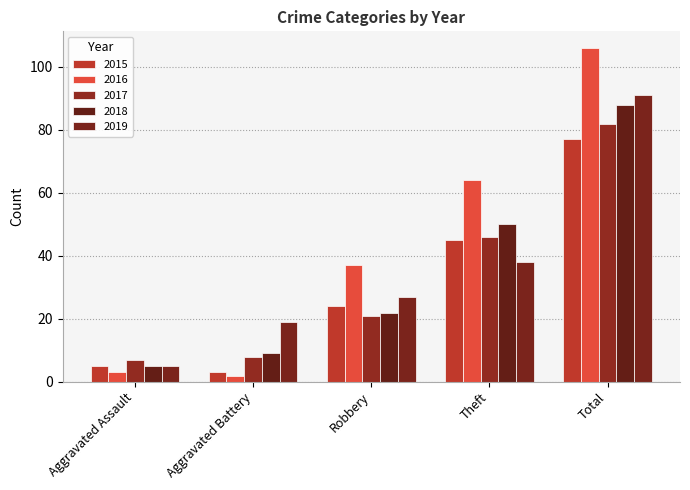

Which series has the largest total across all categories?

2016